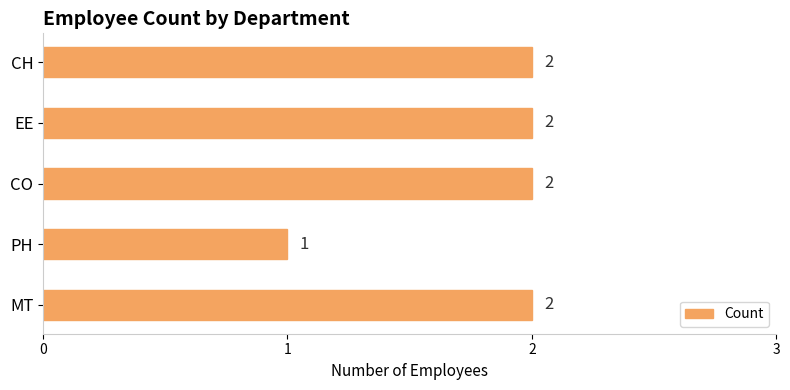

Which category has the lowest value across all series?

PH